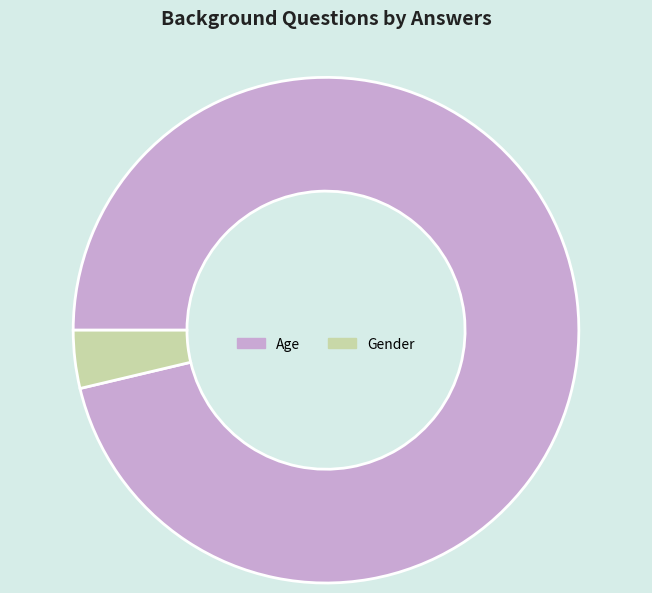

True or false: Gender accounts for 4% of the total.

True